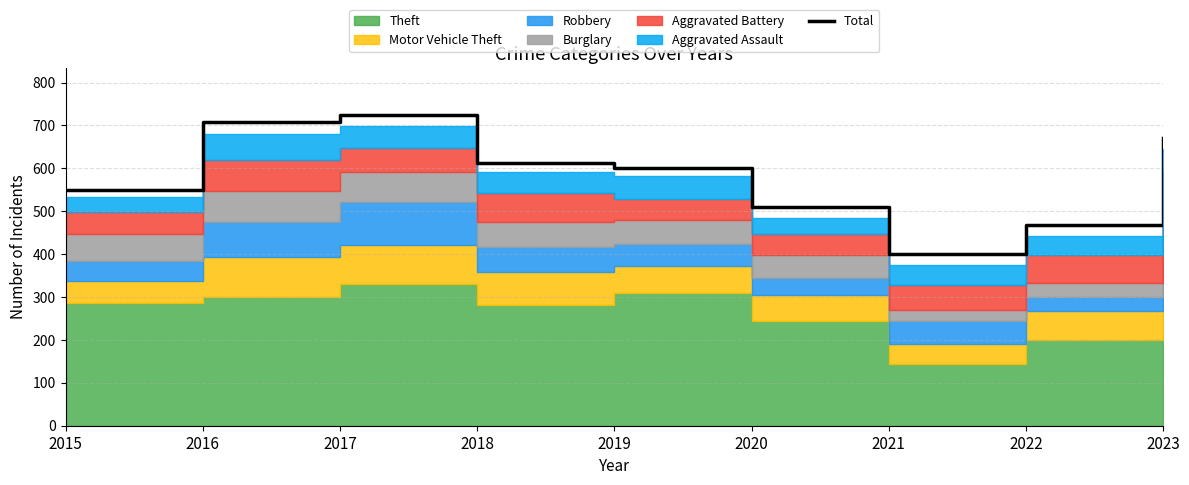

How many points are lower than both their immediate neighbors (excluding endpoints)?

1